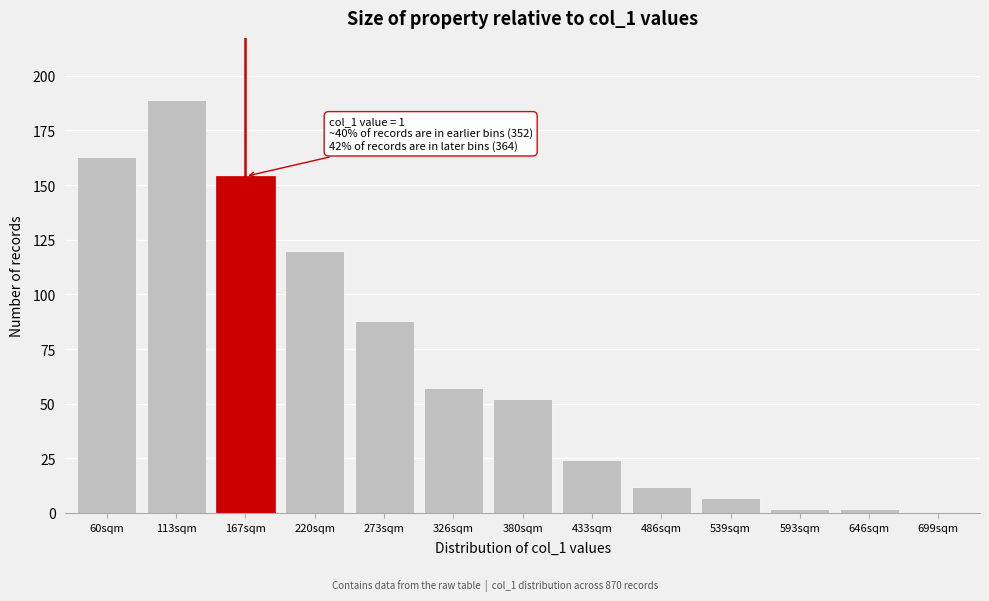

Reading right to left, transcribe all the data shown in this chart.

699sqm=0	646sqm=2	593sqm=2	539sqm=7	486sqm=12	433sqm=24	380sqm=52	326sqm=57	273sqm=88	220sqm=120	167sqm=154	113sqm=189	60sqm=163